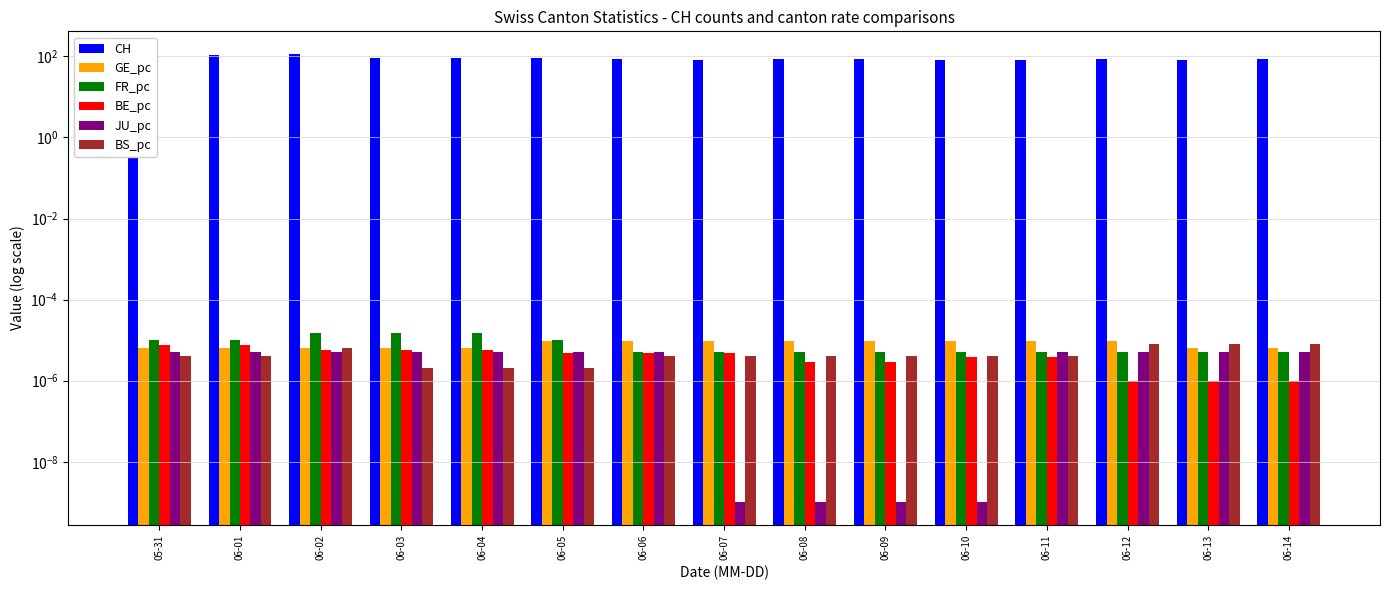

At how many categories does at least one series exceed 65?

15